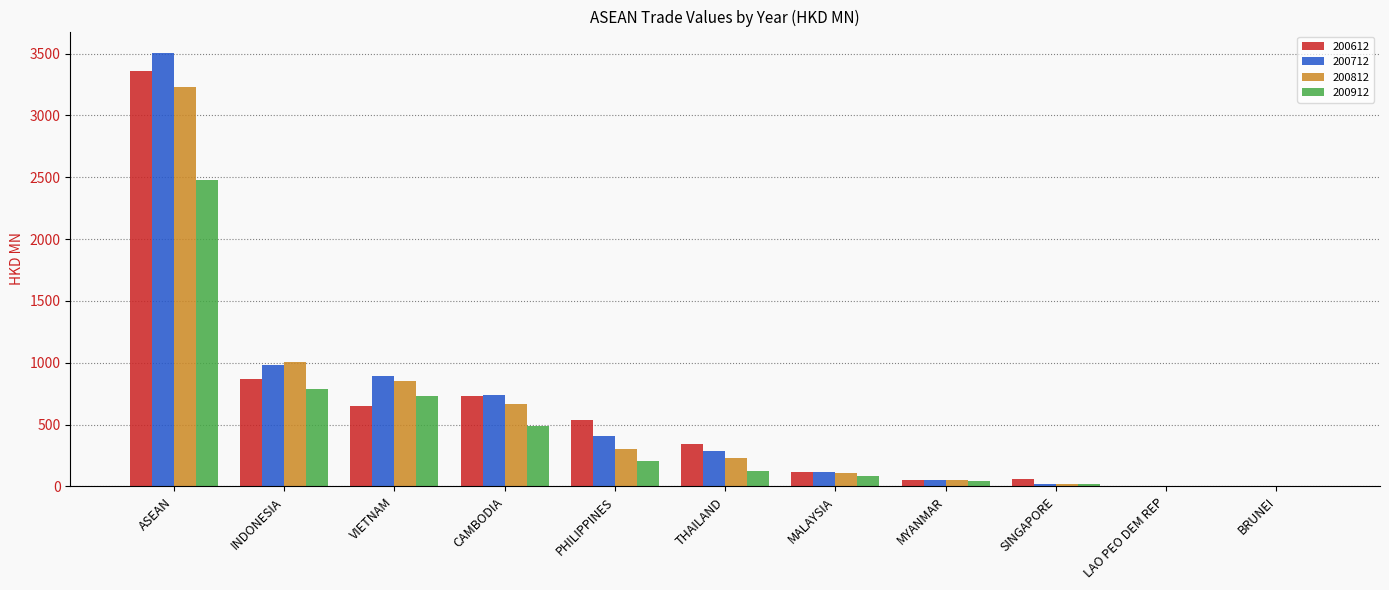

What are all the series names shown in the legend?

200612, 200712, 200812, 200912